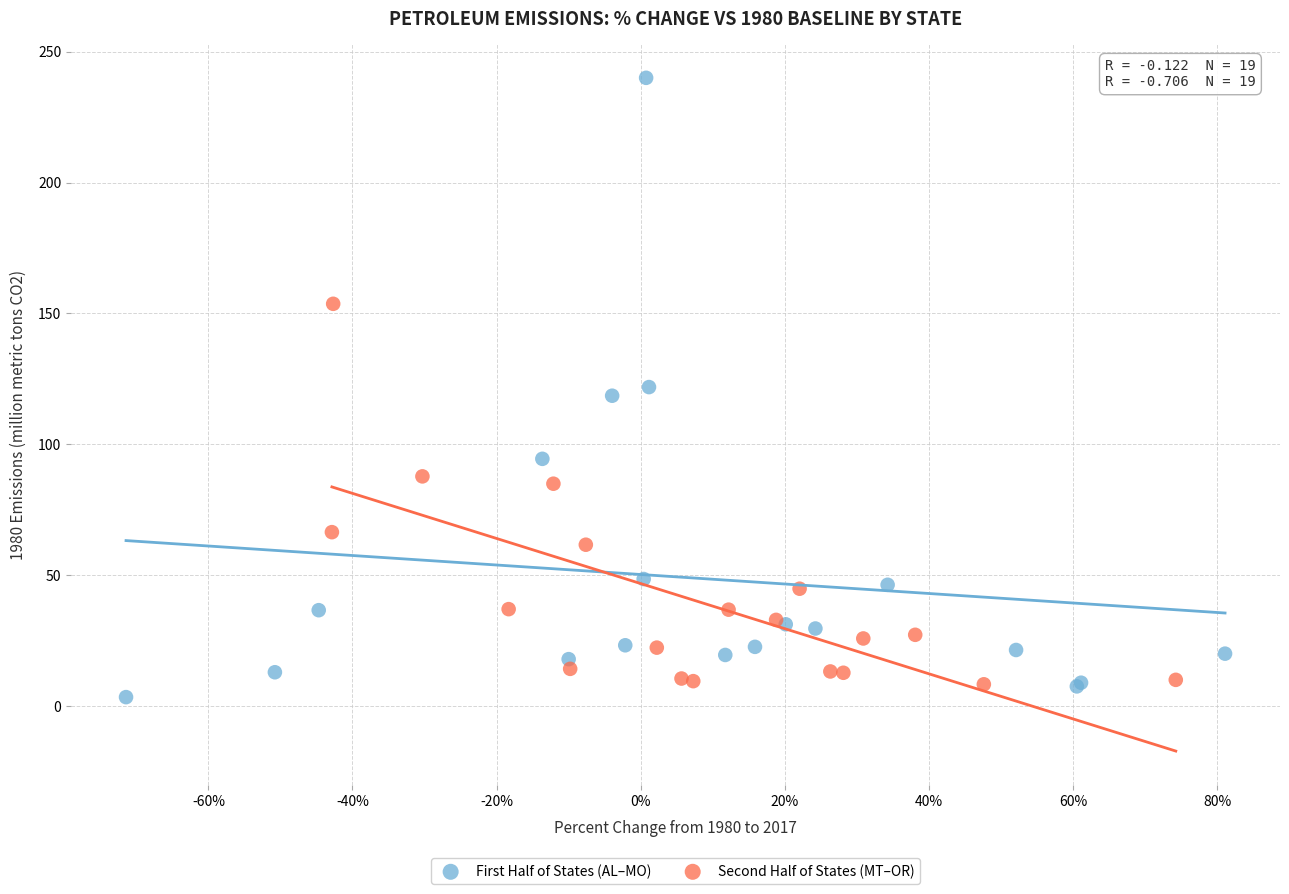

Which series contains the highest Y value?

First Half of States (AL–MO)